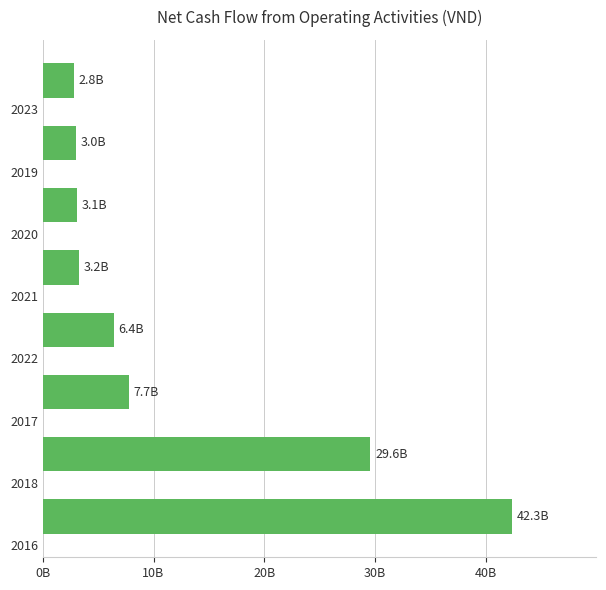

How many bars are there in total?

8